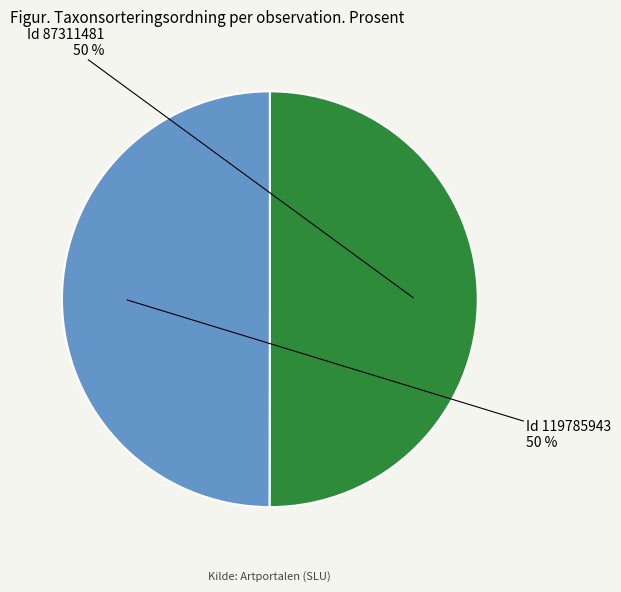

To the nearest percent, what is the average slice percentage?

50%